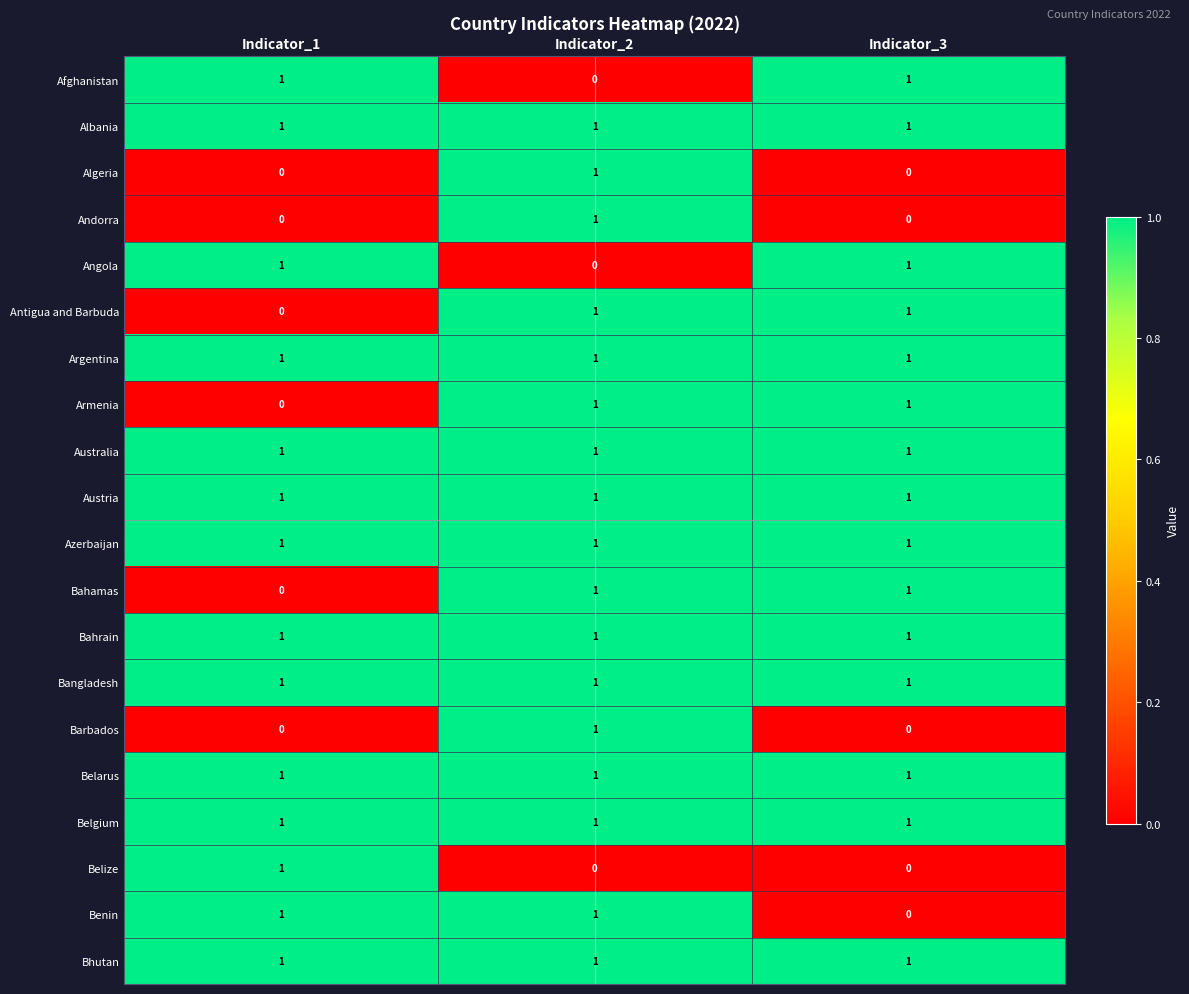

At which category is the sum across all series the highest?

Indicator_2